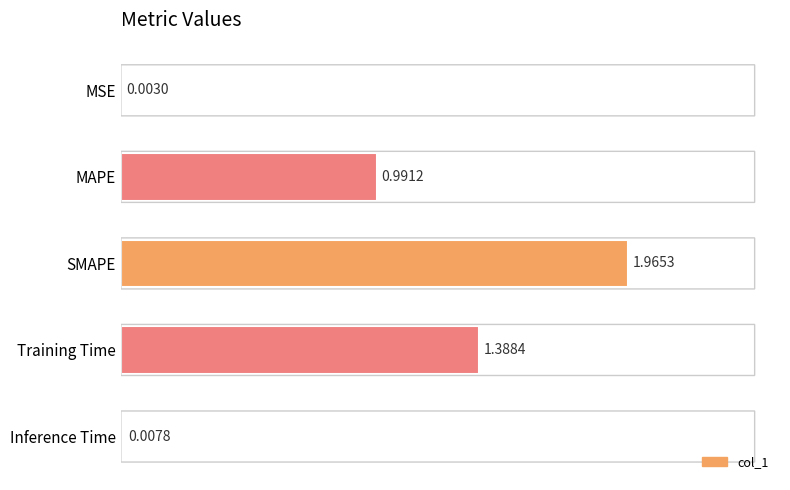

What is the sum of all values?

4.4